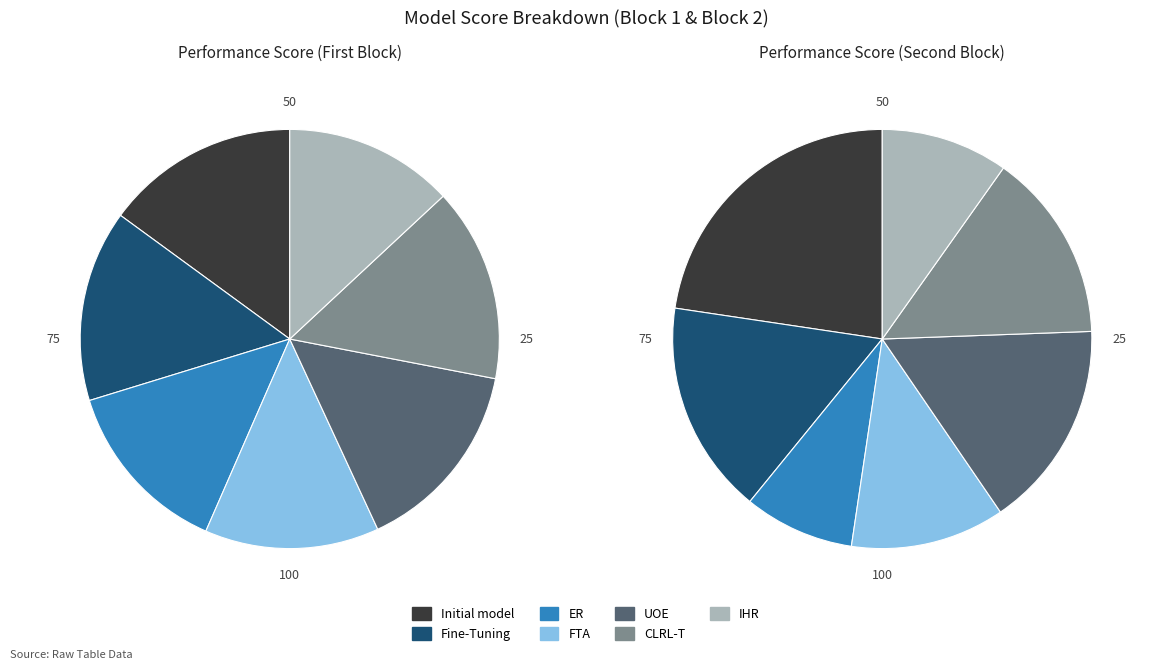

What is the change in value from UOE to IHR?

-2.0